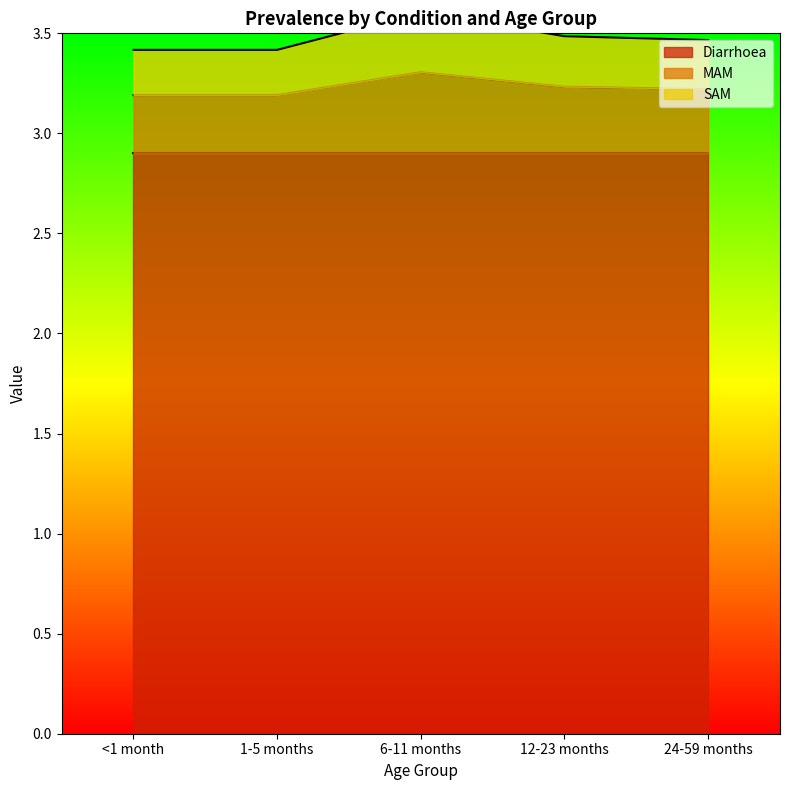

What position from the left is <1 month?

1